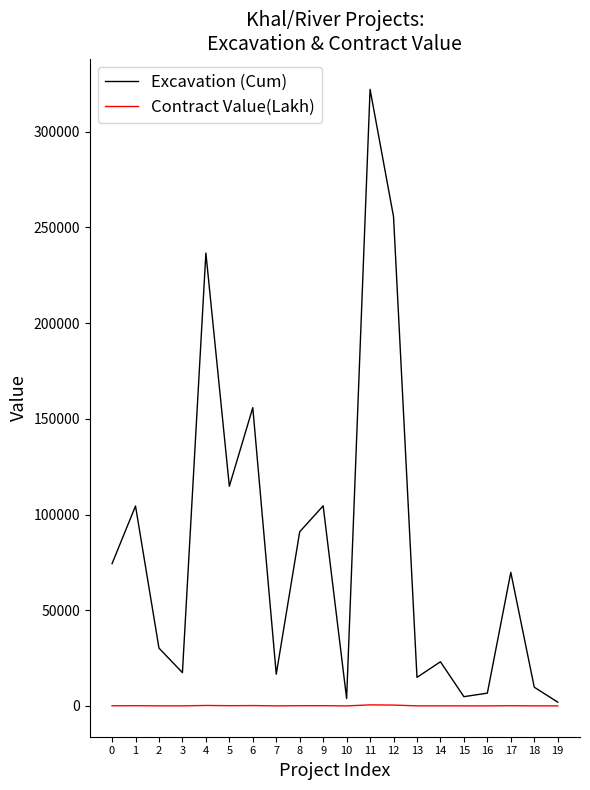

Which series changed the most between 8 and 14?

Excavation (Cum)